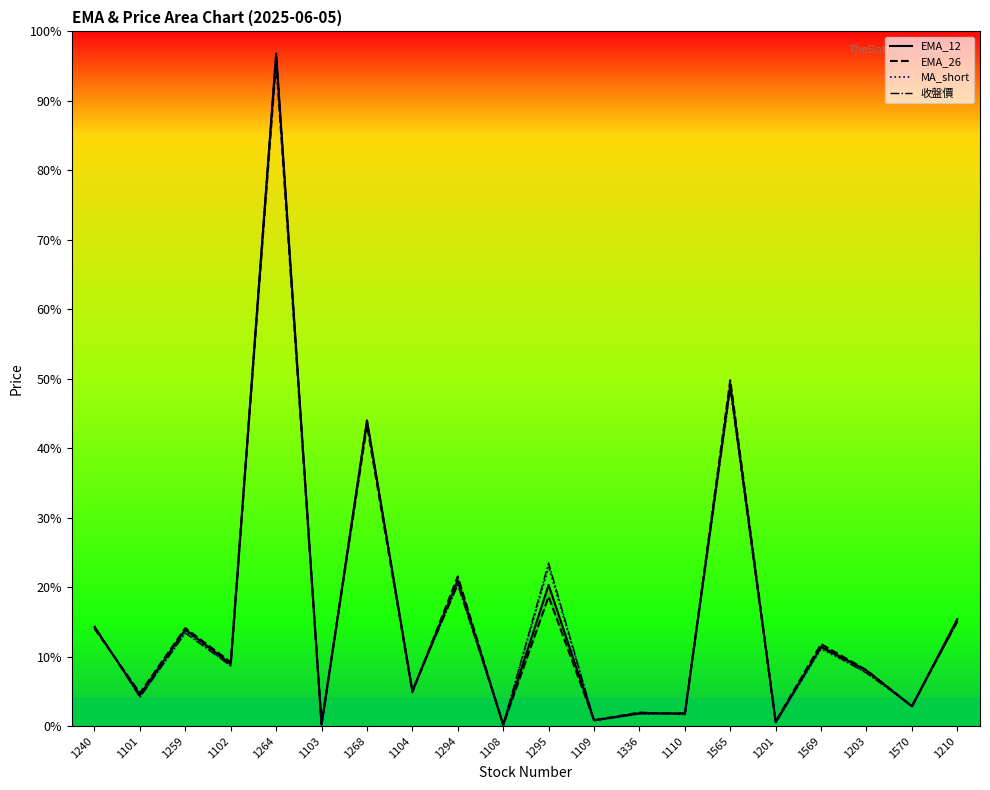

True or false: EMA_26 has a value of 314.7 at 1264.

True